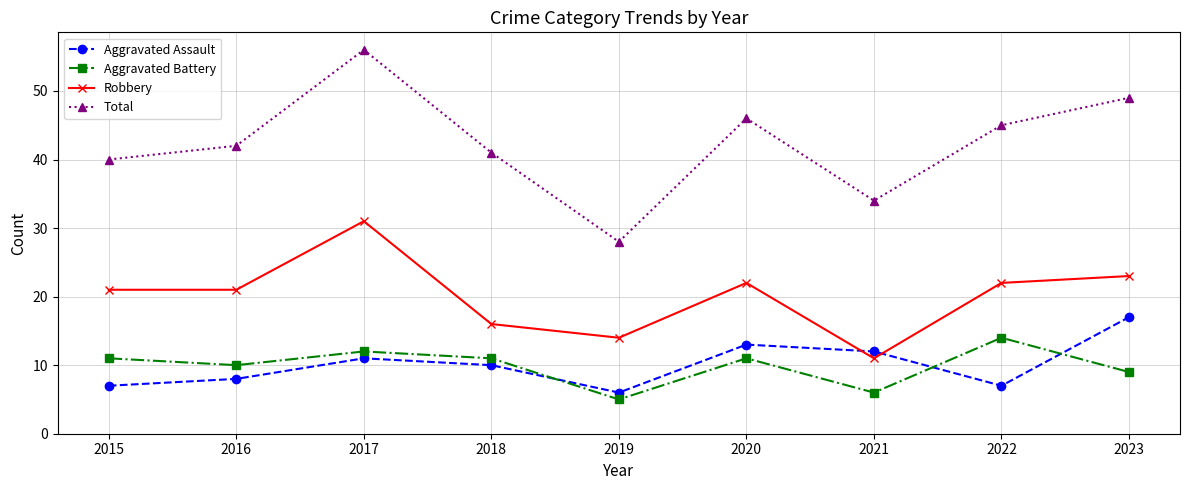

Which series changed the most between 2018 and 2019?

Total